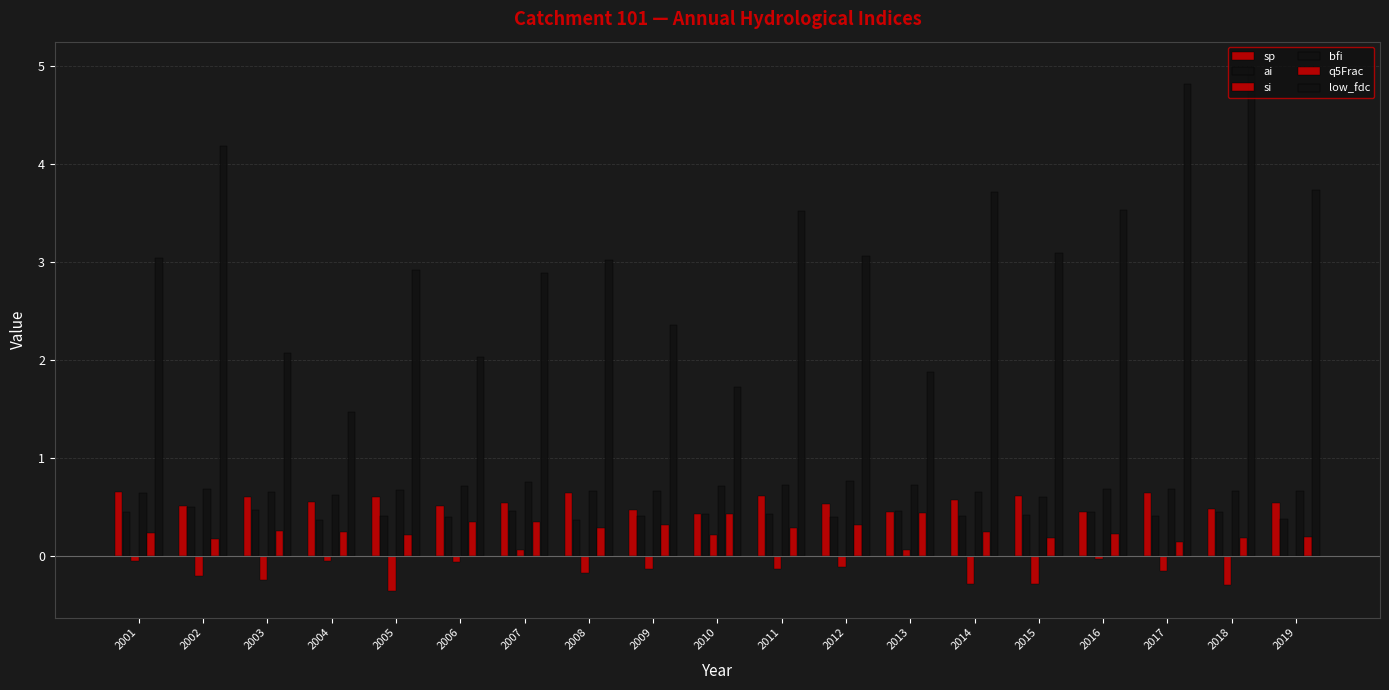

Between 2008 and 2011, which series saw the biggest shift?

low_fdc